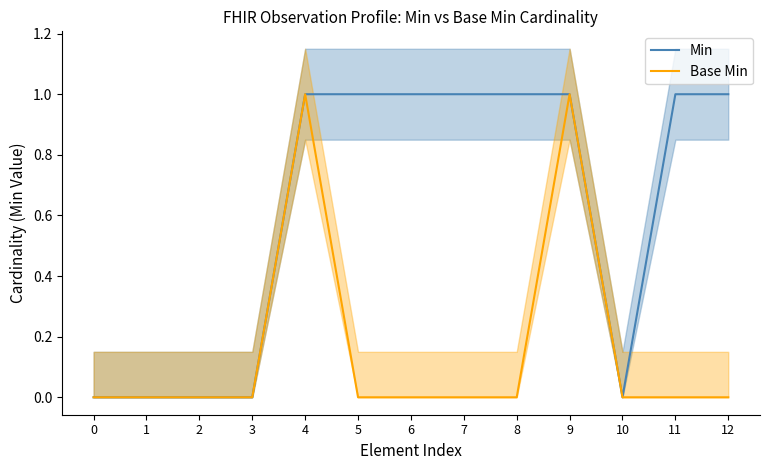

How many distinct data groups are displayed?

2